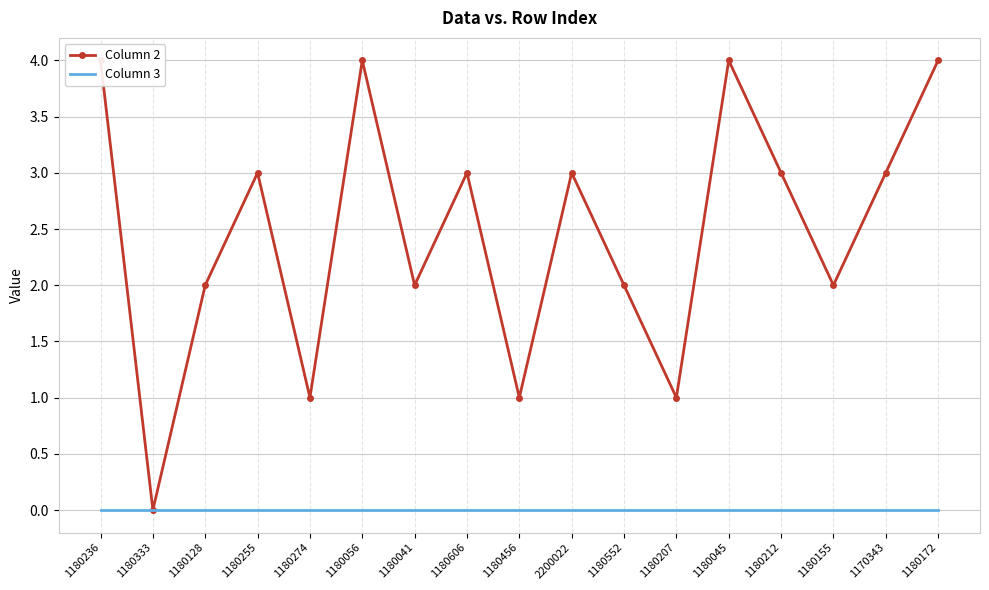

Which series has the largest total across all categories?

Column 2